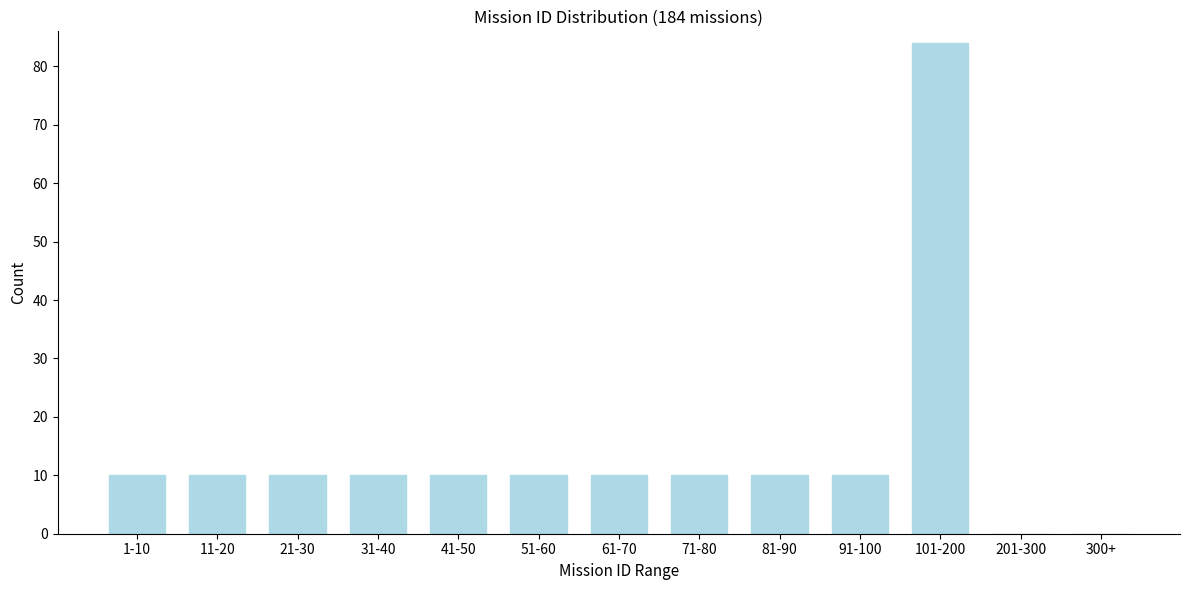

Reading right to left, transcribe all the data shown in this chart.

300+=0	201-300=0	101-200=84	91-100=10	81-90=10	71-80=10	61-70=10	51-60=10	41-50=10	31-40=10	21-30=10	11-20=10	1-10=10